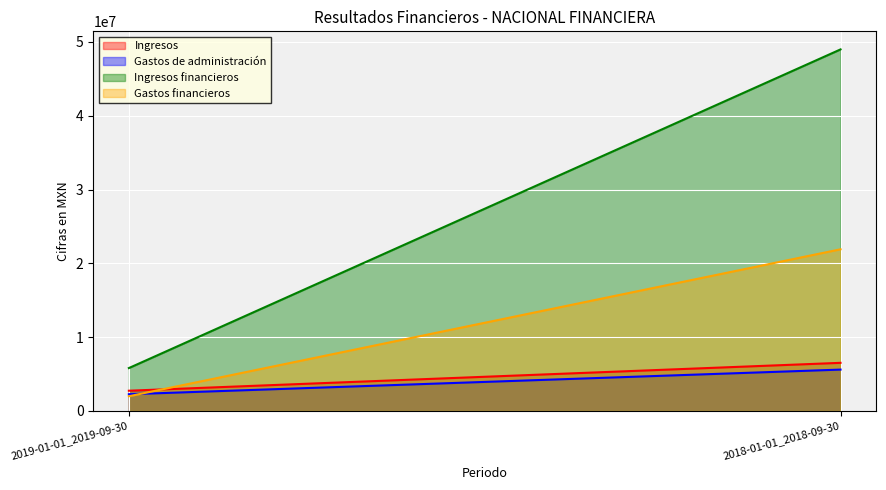

What is the label of the 2nd point from the right?

2019-01-01_2019-09-30